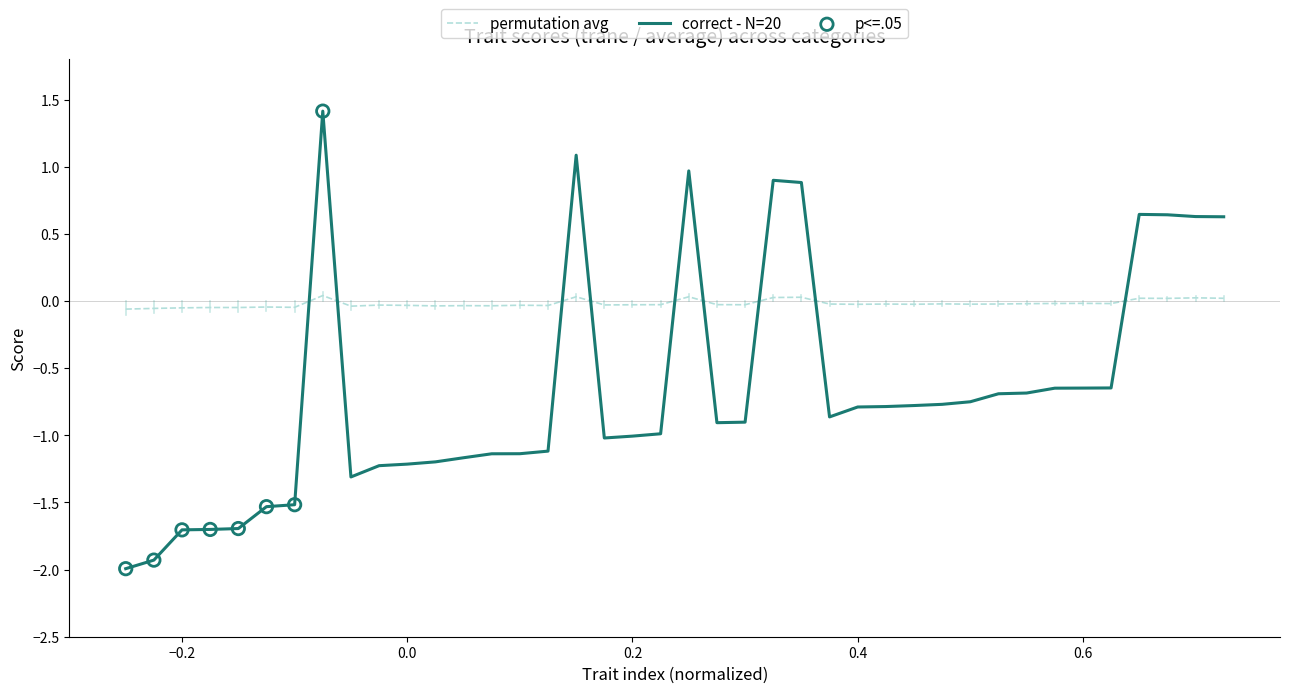

Which series has the largest total across all categories?

permutation avg